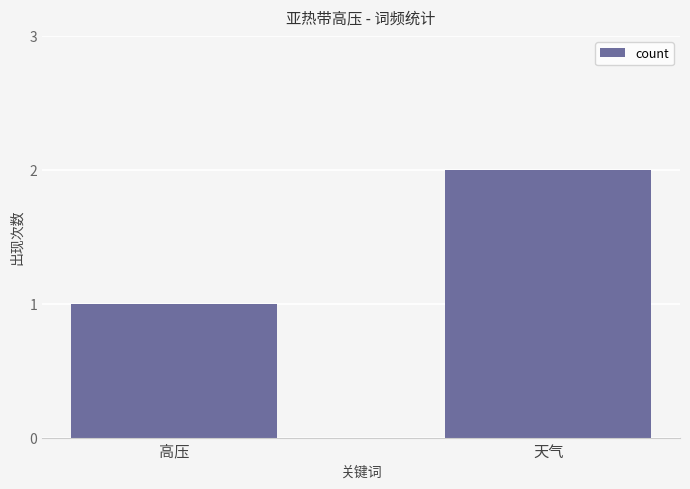

Does the chart contain any negative values?

No